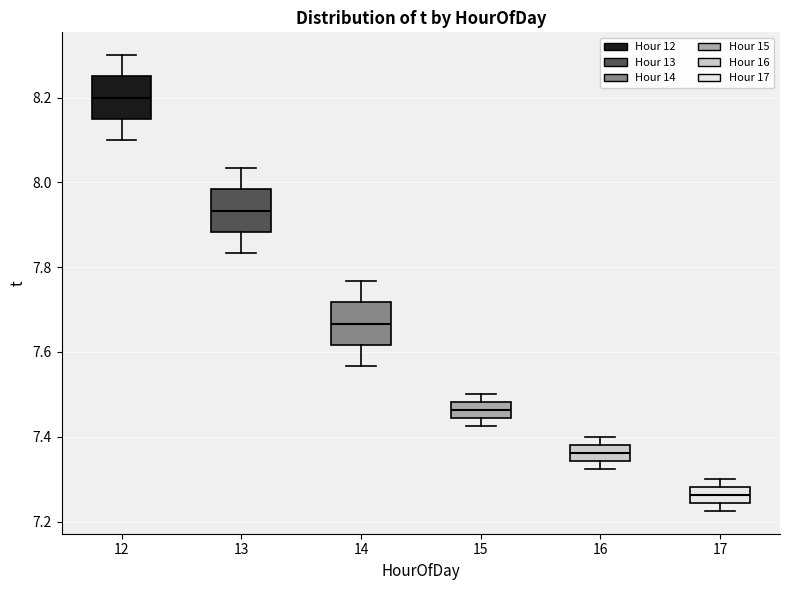

Reading left to right, transcribe this box plot: for each box, give where its median line is, the range the box spans, and where its two whiskers end, as read against the y-axis. The values are not printed on the chart, so give them approximately, as read against the axis.

12: median 8.20, box 8.16 to 8.26, whiskers 8.10 to 8.30
13: median 7.94, box 7.88 to 7.98, whiskers 7.84 to 8.04
14: median 7.66, box 7.62 to 7.72, whiskers 7.56 to 7.76
15: median 7.46, box 7.44 to 7.48, whiskers 7.42 to 7.50
16: median 7.36, box 7.34 to 7.38, whiskers 7.32 to 7.40
17: median 7.26, box 7.24 to 7.28, whiskers 7.22 to 7.30